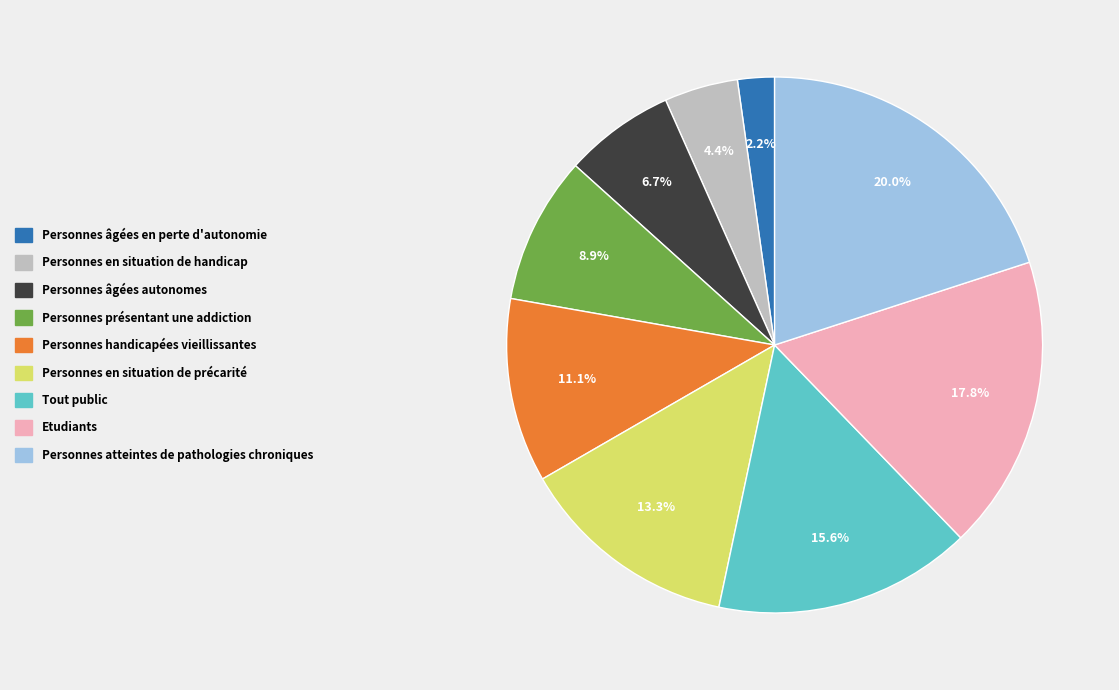

Rank the categories by value from highest to lowest.

Personnes atteintes de pathologies chroniques, Etudiants, Tout public, Personnes en situation de précarité, Personnes handicapées vieillissantes, Personnes présentant une addiction, Personnes âgées autonomes, Personnes en situation de handicap, Personnes âgées en perte d'autonomie